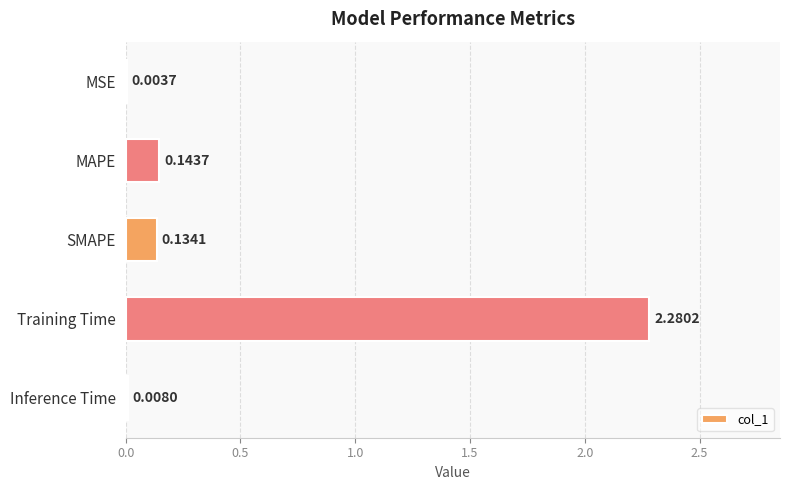

Between Inference Time and SMAPE, which is larger?

SMAPE